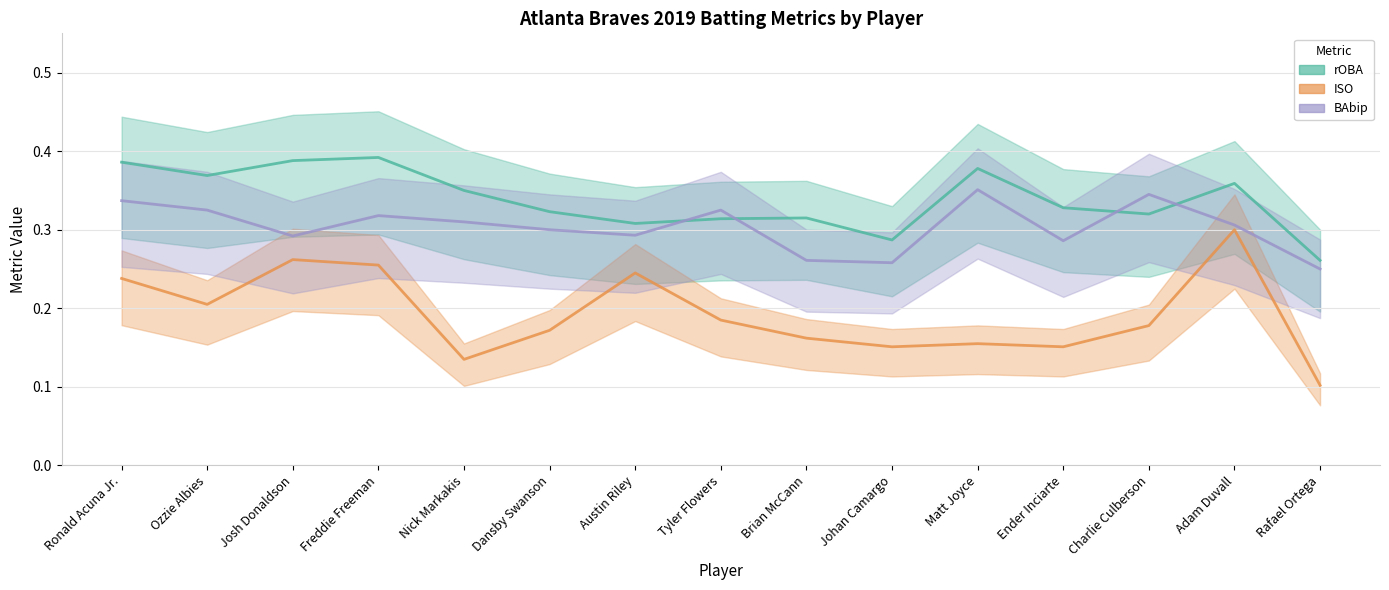

What is the label of the 3rd point from the right?

Charlie Culberson